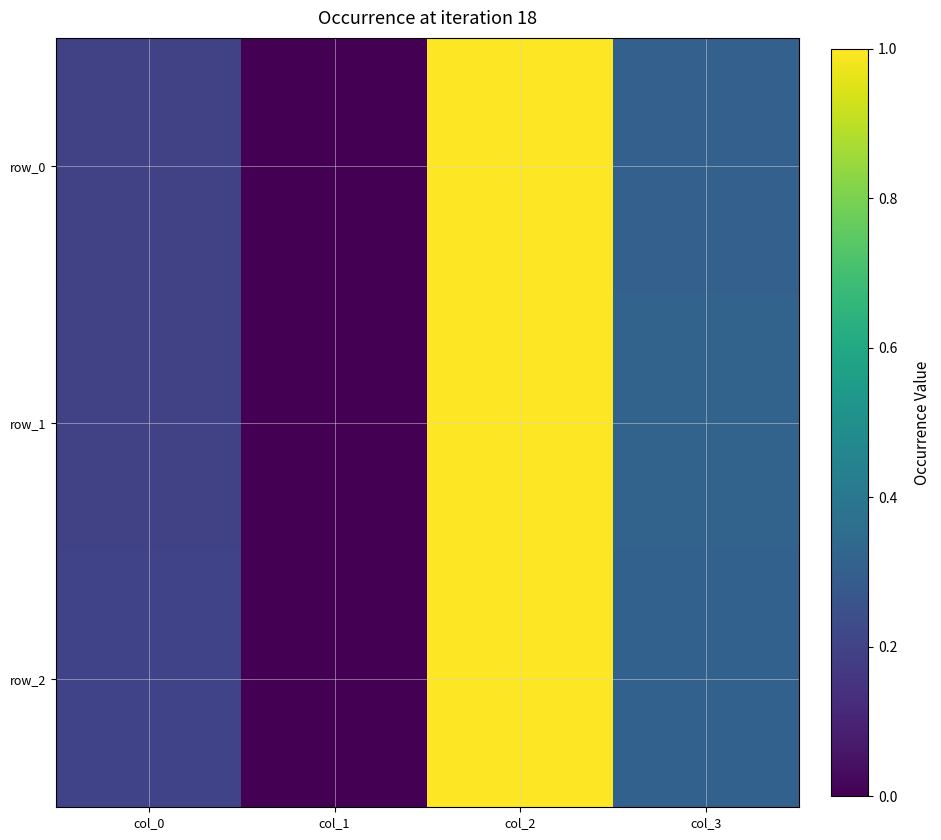

The value of row_2 at col_3 is 0.5. True or false?

False